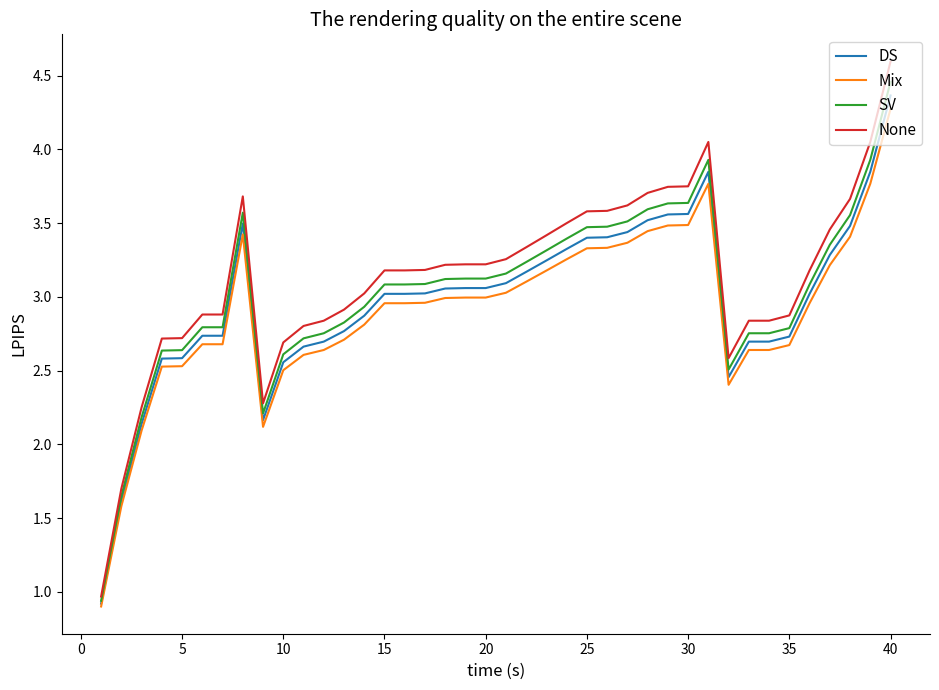

Does the chart have visible grid lines?

No